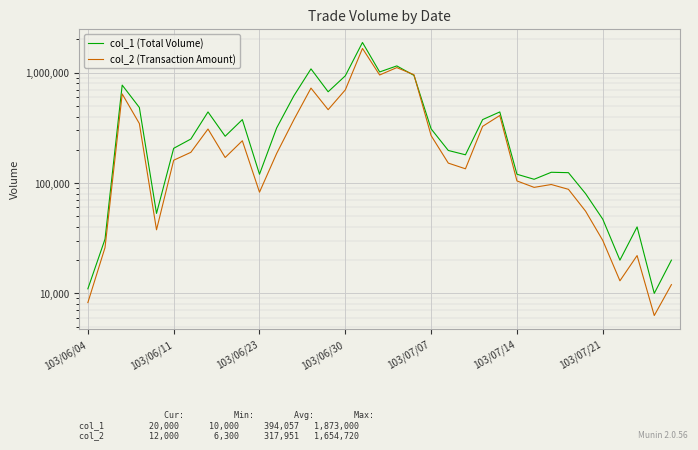

True or false: col_2 (Transaction Amount) has a value of 91250 at 26.

True